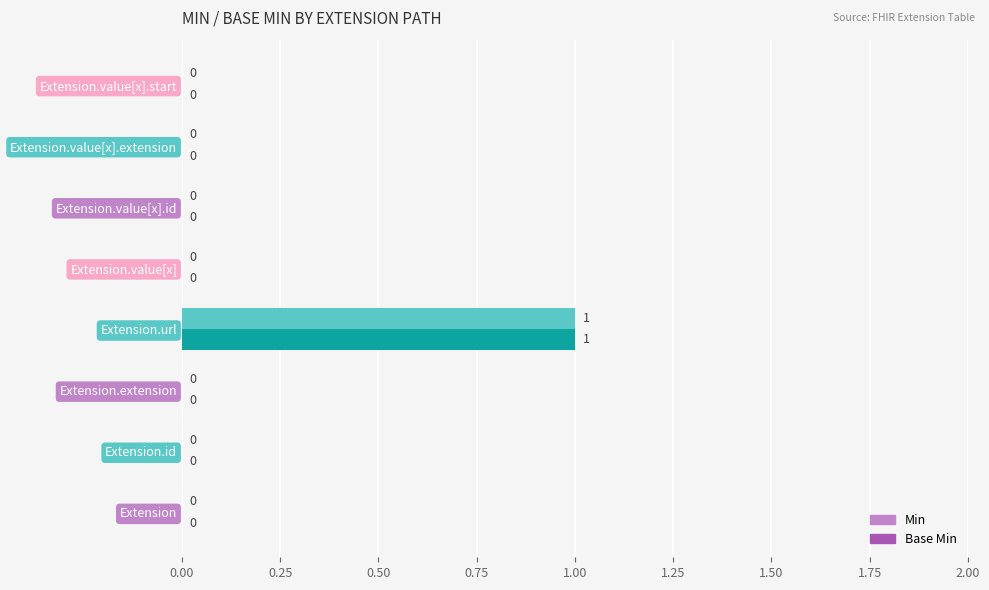

The Min series shows 1 at Extension.value[x].id. True or false?

False